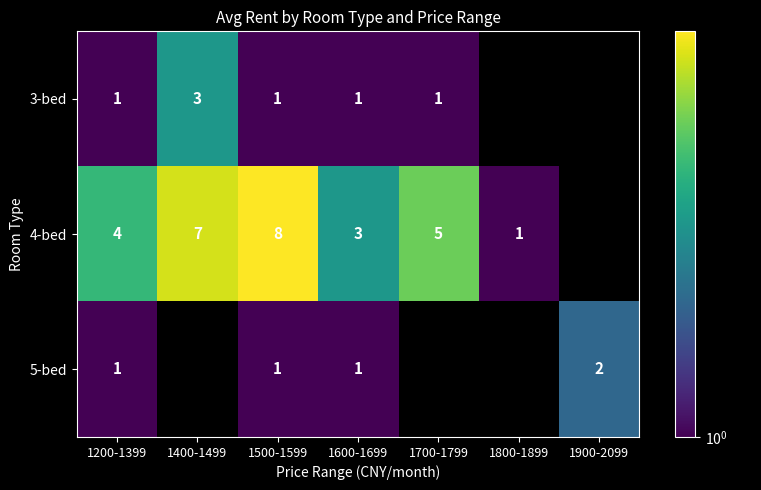

Which has a higher value, 1600-1699 or 1700-1799?

1600-1699